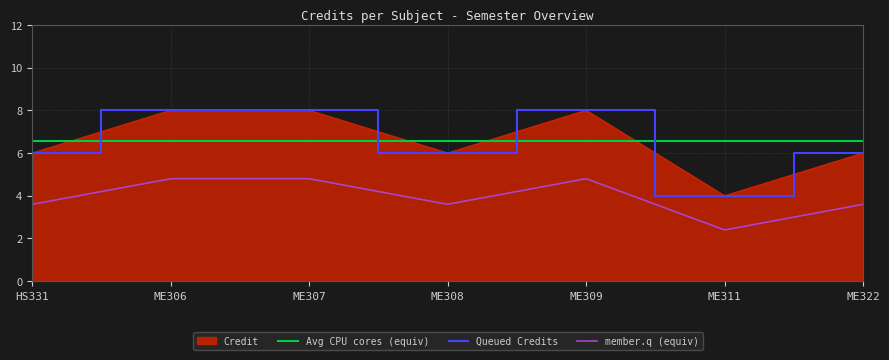

Which category has the lowest value across all series?

ME311